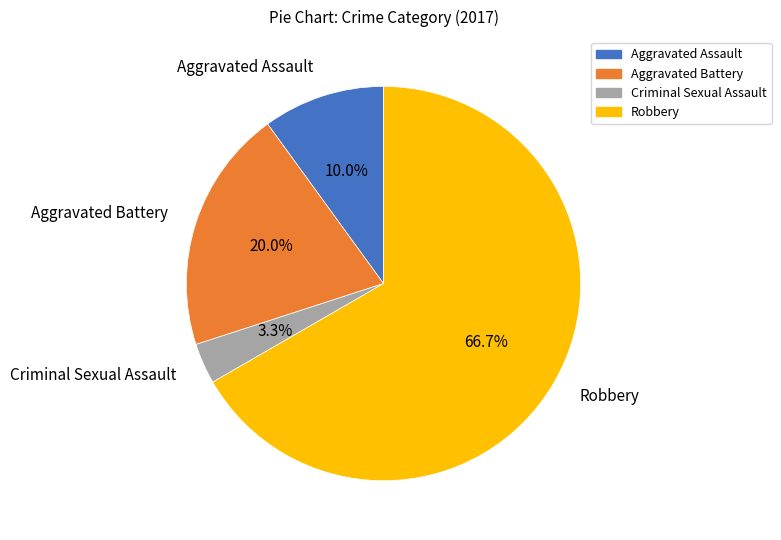

Rank the categories by value from highest to lowest.

Robbery, Aggravated Battery, Aggravated Assault, Criminal Sexual Assault